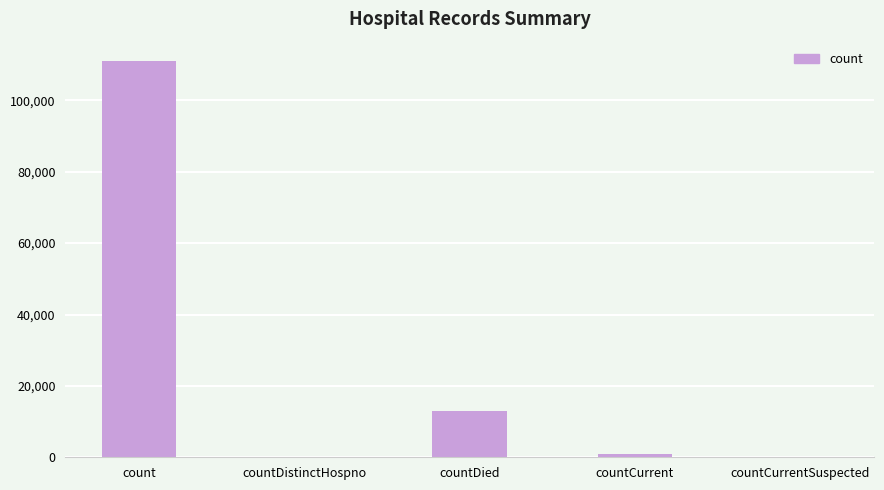

At which label is the value closest to 55448?

countDied